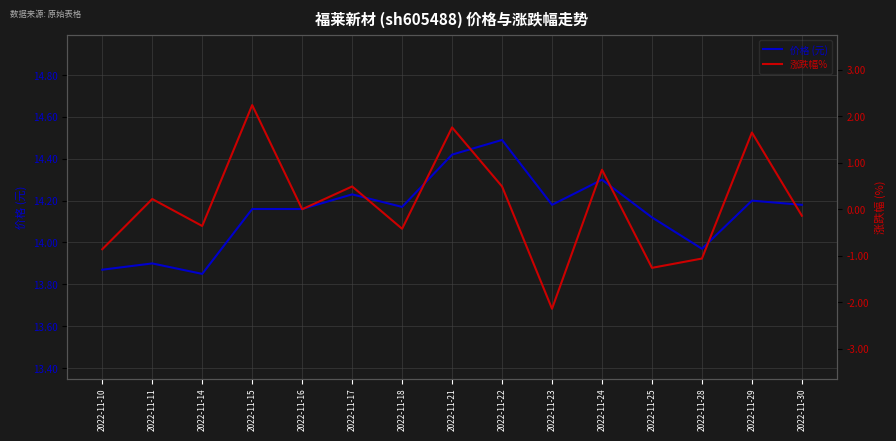

Reading left to right, list all the values displayed in this chart.

价格 (元): 2022-11-10=13.9	2022-11-11=13.9	2022-11-14=13.8	2022-11-15=14.2	2022-11-16=14.2	2022-11-17=14.2	2022-11-18=14.2	2022-11-21=14.4	2022-11-22=14.5	2022-11-23=14.2	2022-11-24=14.3	2022-11-25=14.1	2022-11-28=14.0	2022-11-29=14.2	2022-11-30=14.2
涨跌幅%: 2022-11-10=-0.9	2022-11-11=0.2	2022-11-14=-0.4	2022-11-15=2.2	2022-11-16=0.0	2022-11-17=0.5	2022-11-18=-0.4	2022-11-21=1.8	2022-11-22=0.5	2022-11-23=-2.1	2022-11-24=0.8	2022-11-25=-1.3	2022-11-28=-1.1	2022-11-29=1.6	2022-11-30=-0.1